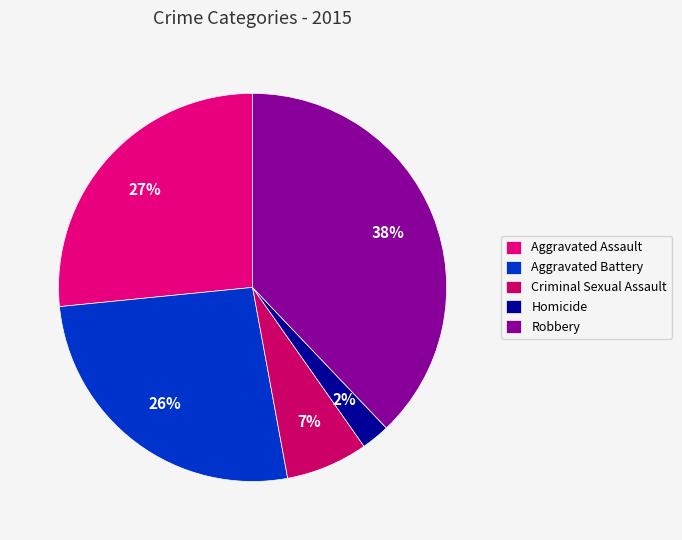

What is the ratio of the value at Aggravated Assault to the value at Homicide?

11.2